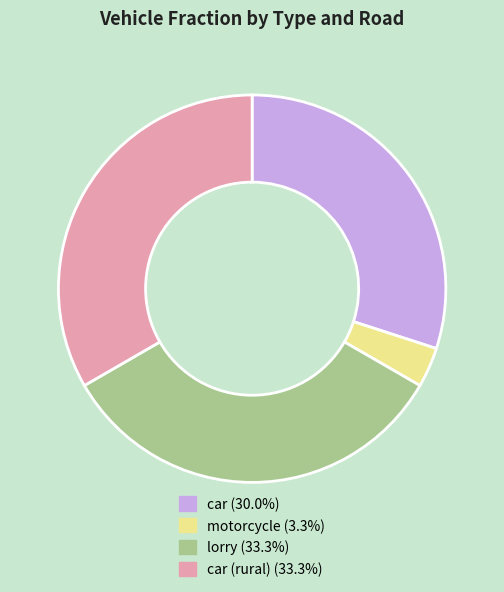

Is there a majority slice in this chart?

No